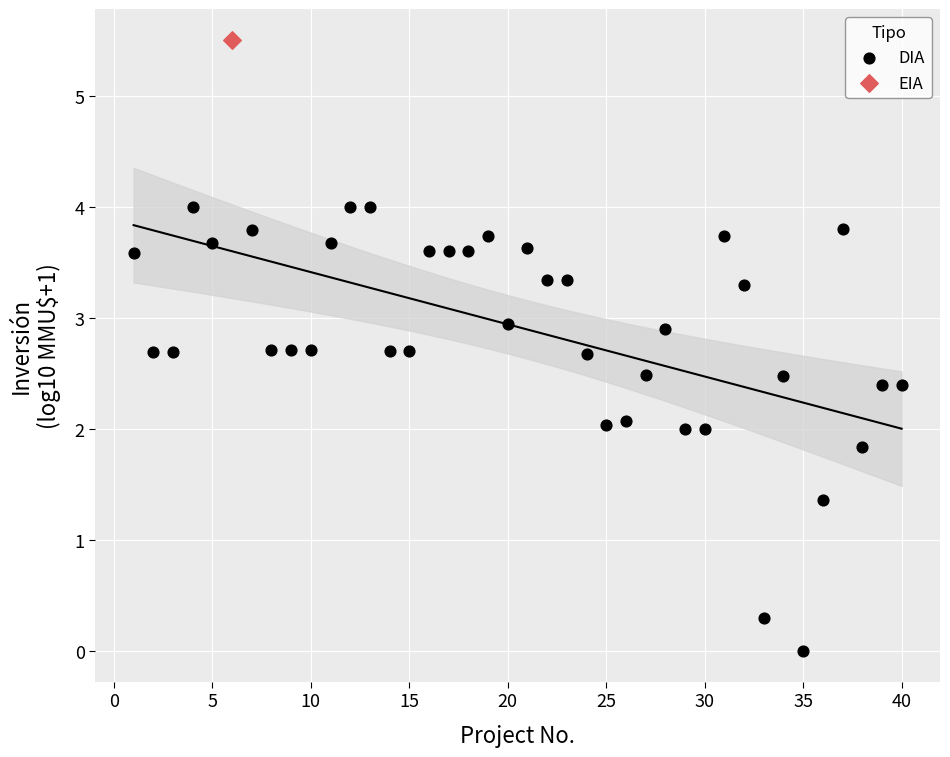

What are all the series names shown in the legend?

DIA, EIA